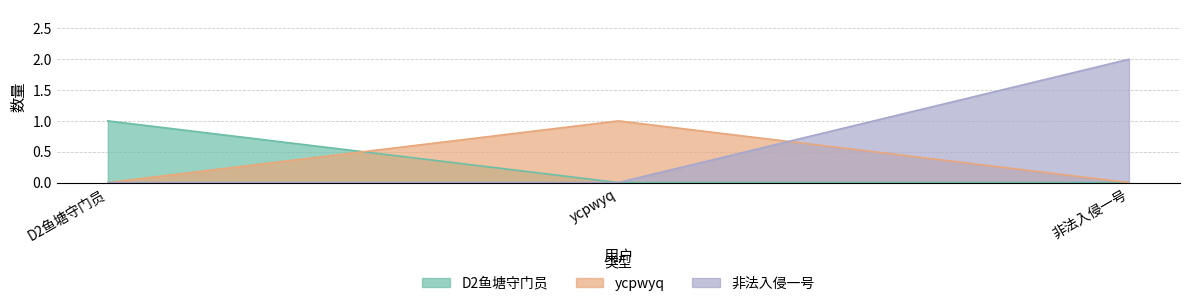

Between D2鱼塘守门员 and ycpwyq, which series saw the biggest shift?

D2鱼塘守门员